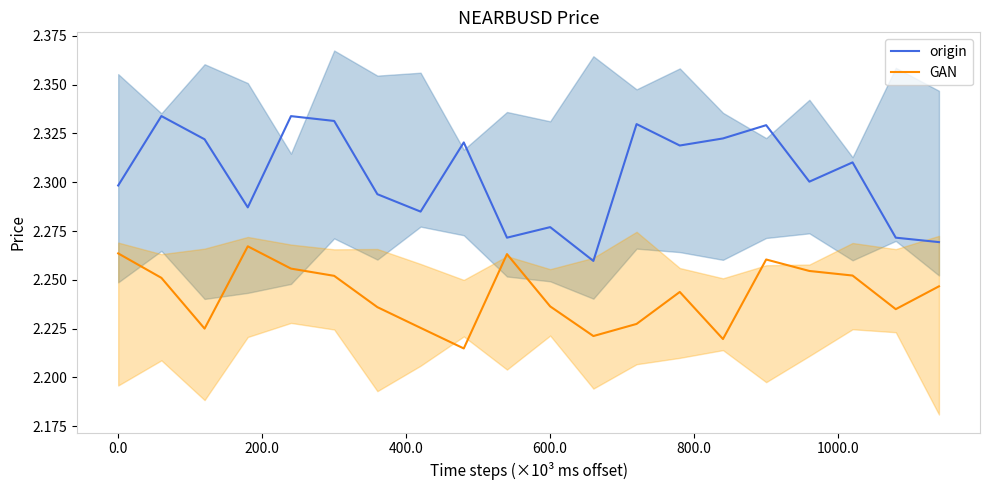

List the series in order of their overall mean, highest first.

origin, GAN